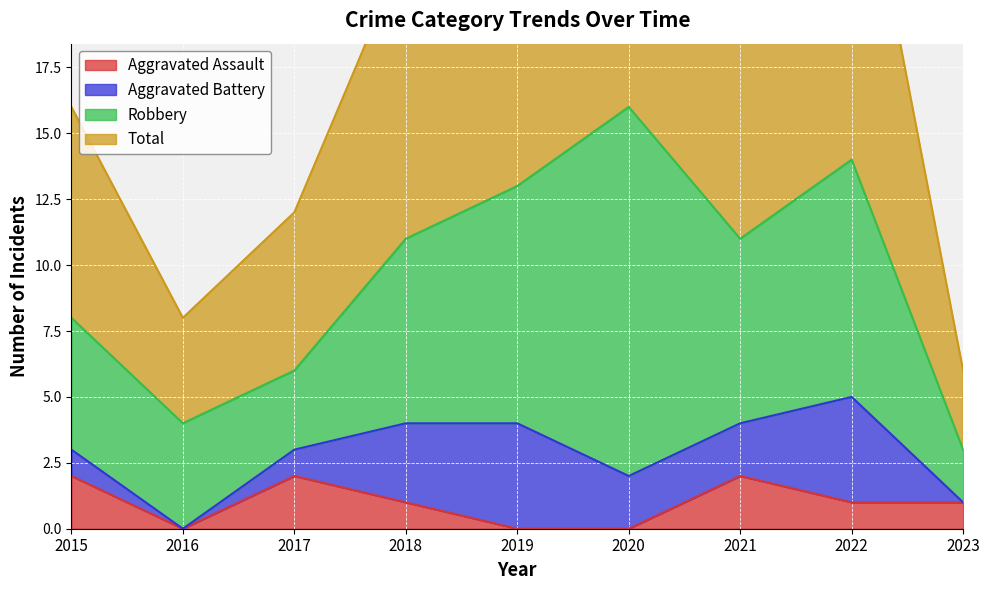

What is the value of the Total point at the 8th from the left?

14